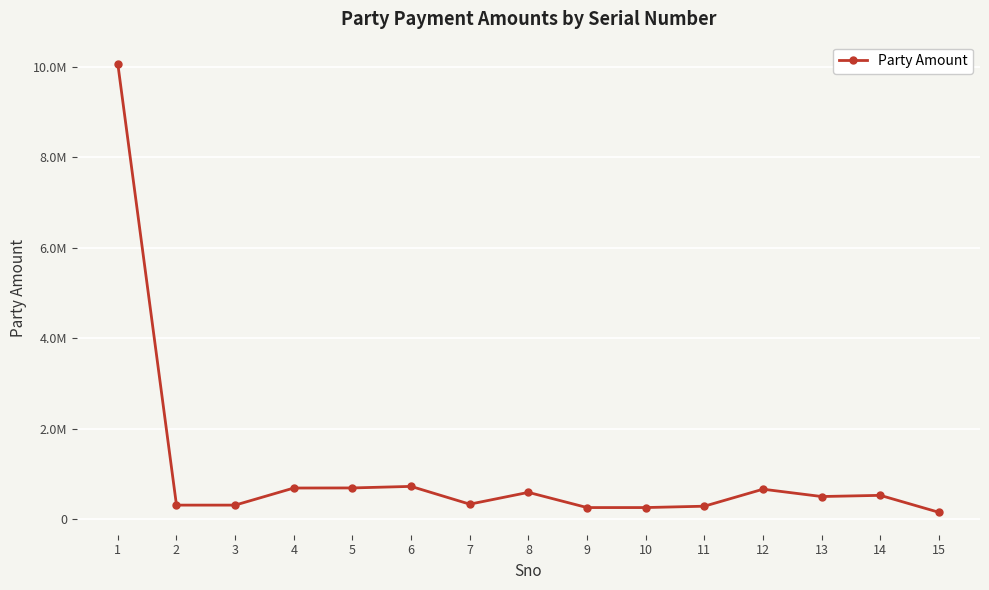

At which category does the chart reach its peak across all series?

1